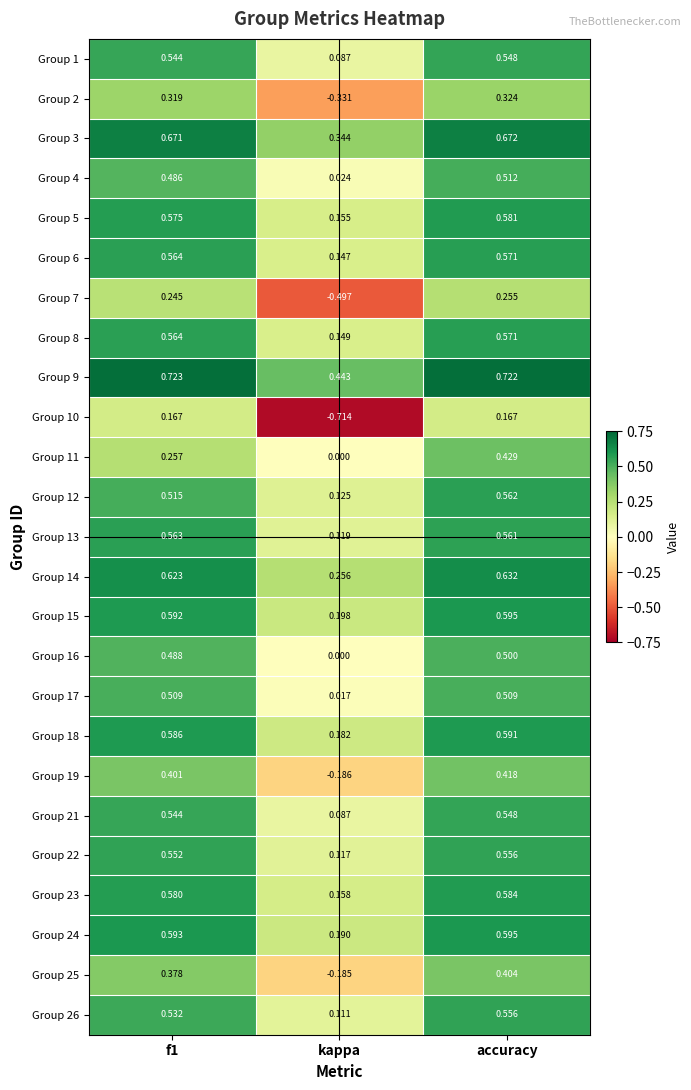

At which label is Group 19 closest to 0?

kappa